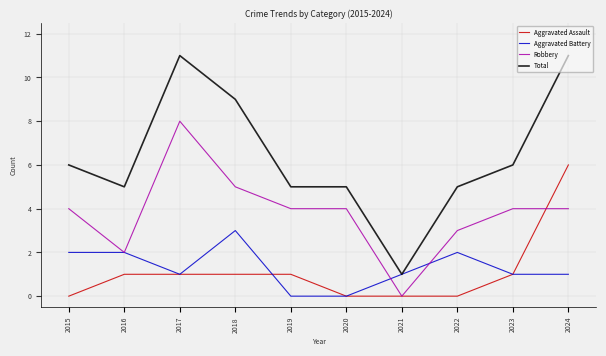

True or false: Aggravated Battery has more than 1 interior local peaks.

True